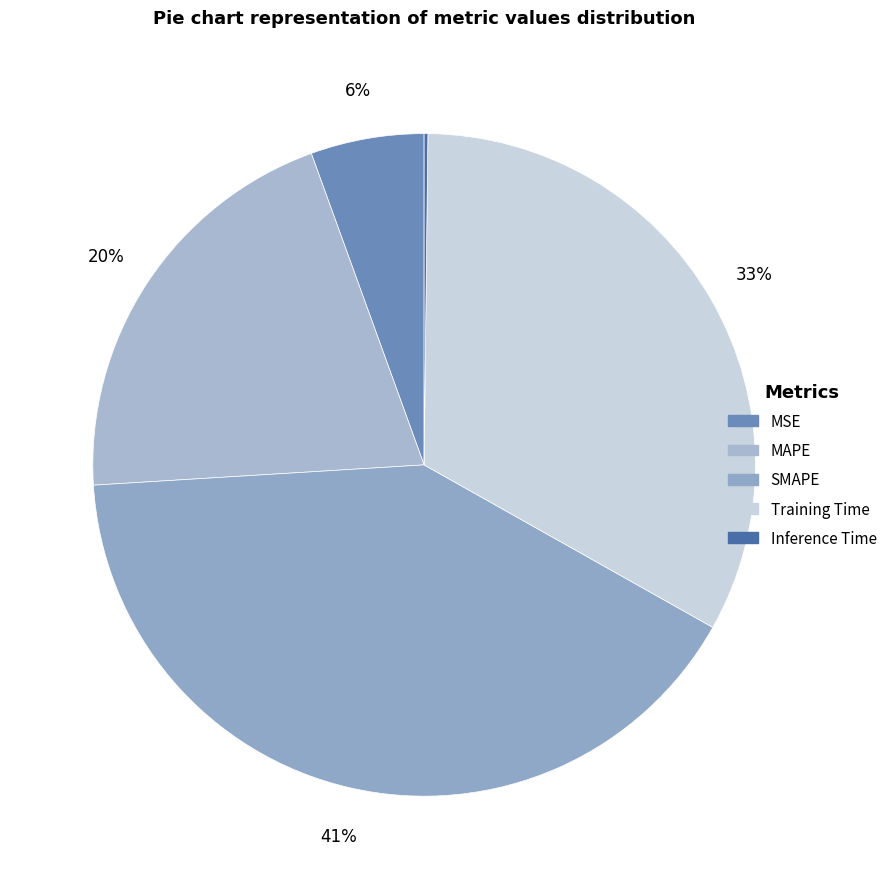

What is the ratio of the value at MAPE to the value at Training Time?

0.6